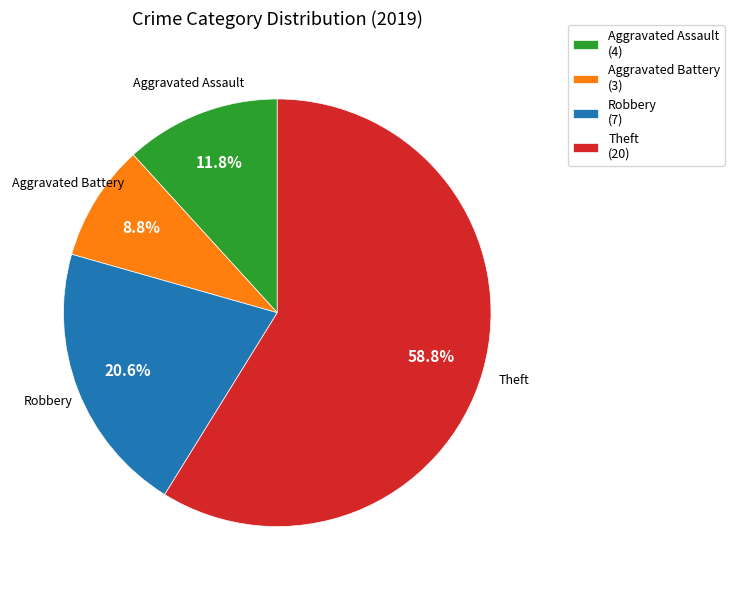

Does Aggravated Assault (4) account for over 50% of the chart?

No